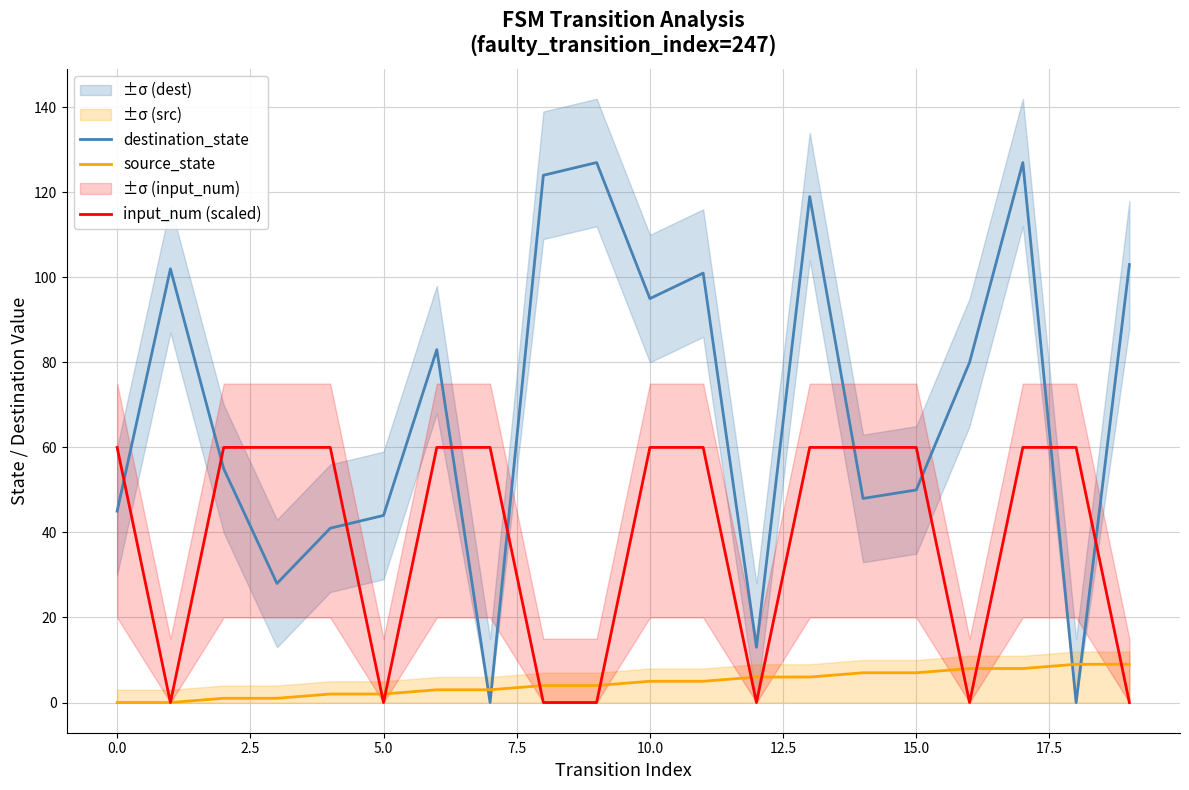

True or false: destination_state has a value of 29 at 5.0.

False